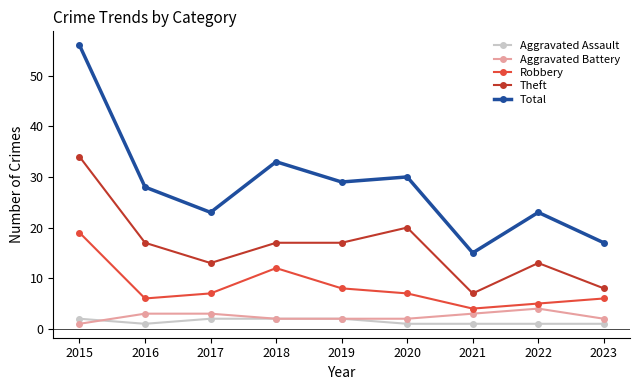

How many interior local valleys does the Total series have?

3